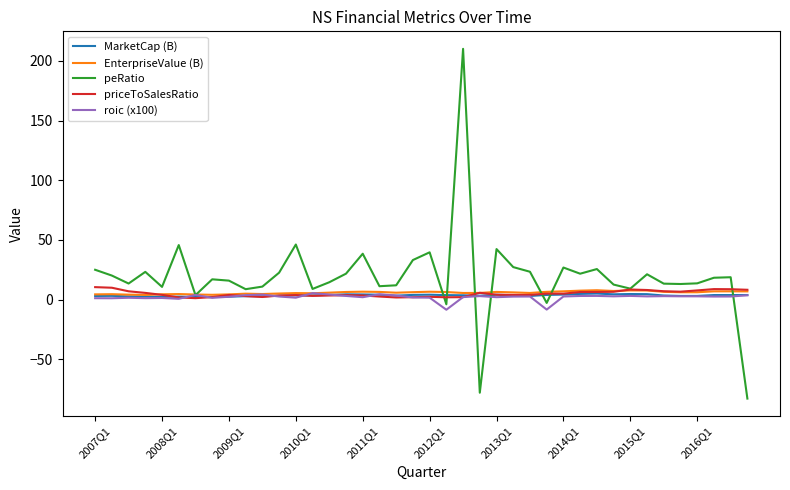

Which series has the widest spread of values?

peRatio